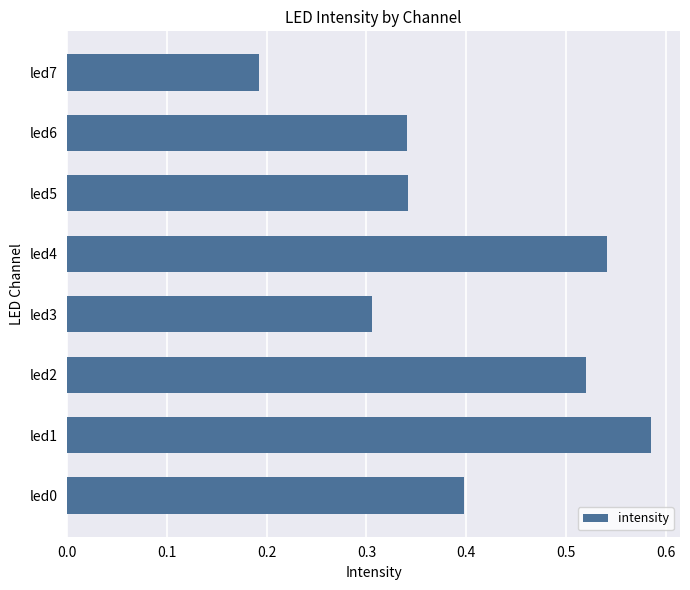

Is it true that the value at led6 is 0.5?

False